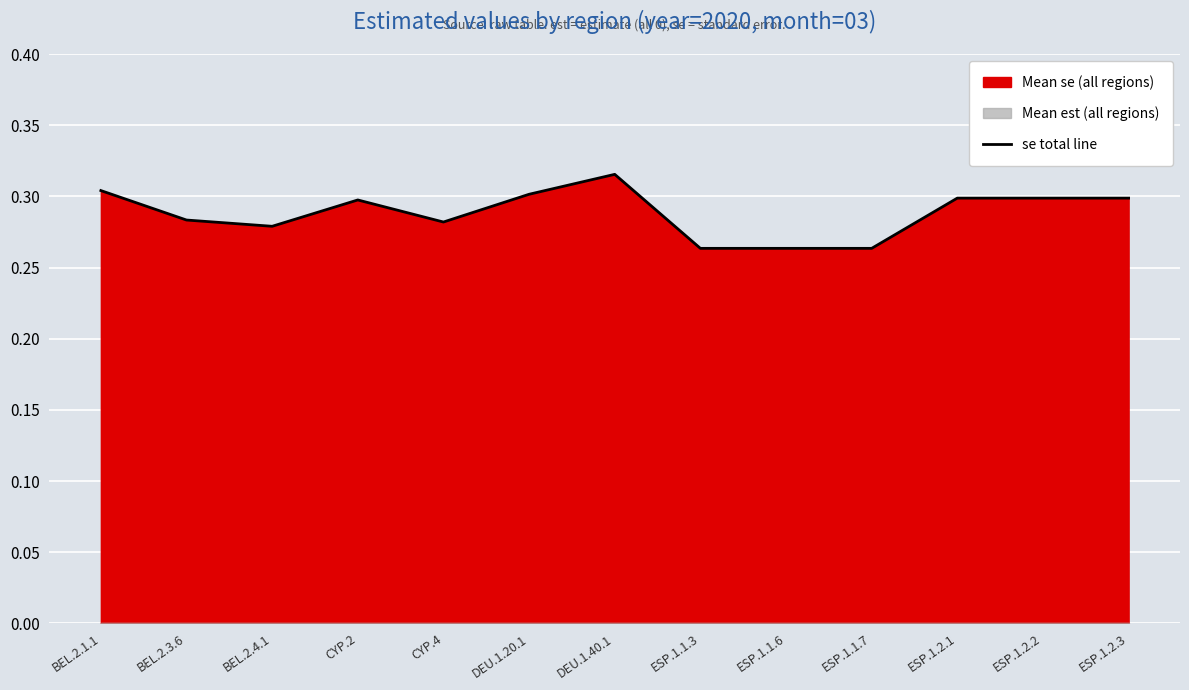

Reading left to right, list all the values displayed in this chart.

BEL.2.1.1=0.3	BEL.2.3.6=0.3	BEL.2.4.1=0.3	CYP.2=0.3	CYP.4=0.3	DEU.1.20.1=0.3	DEU.1.40.1=0.3	ESP.1.1.3=0.3	ESP.1.1.6=0.3	ESP.1.1.7=0.3	ESP.1.2.1=0.3	ESP.1.2.2=0.3	ESP.1.2.3=0.3